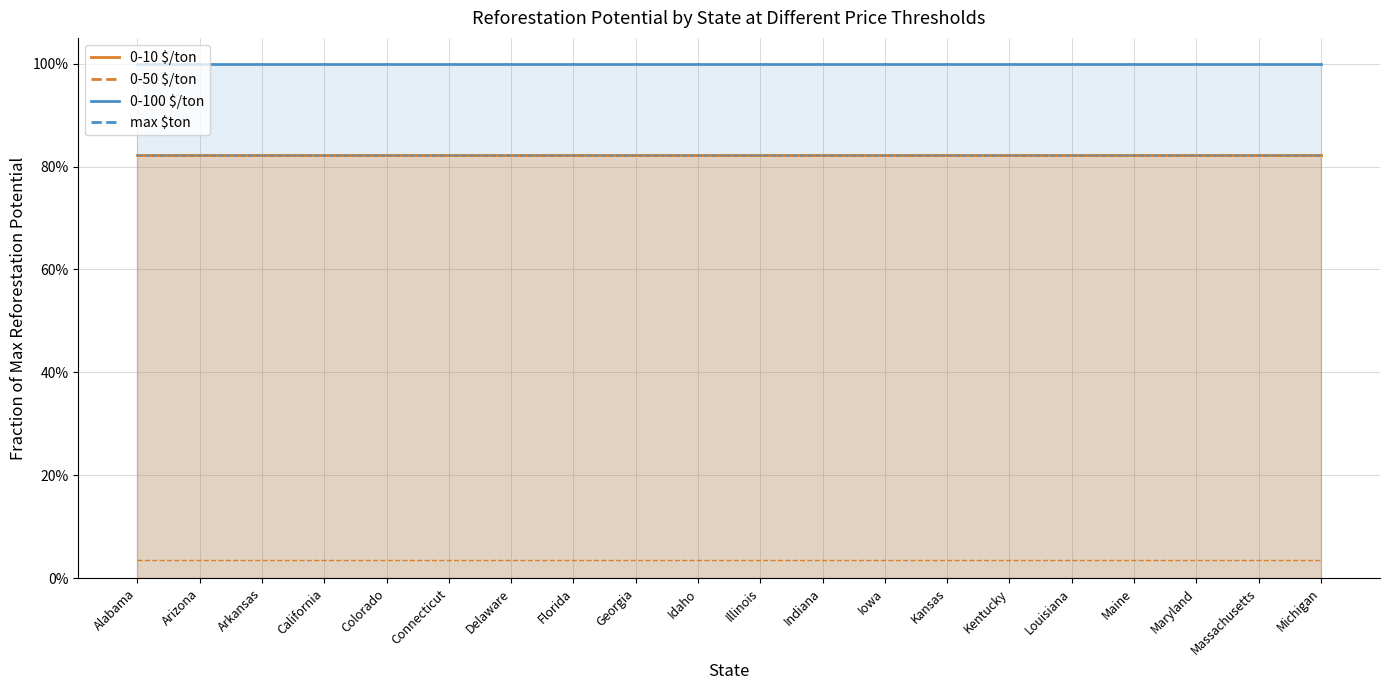

What is the label of the 20th point from the left?

Michigan